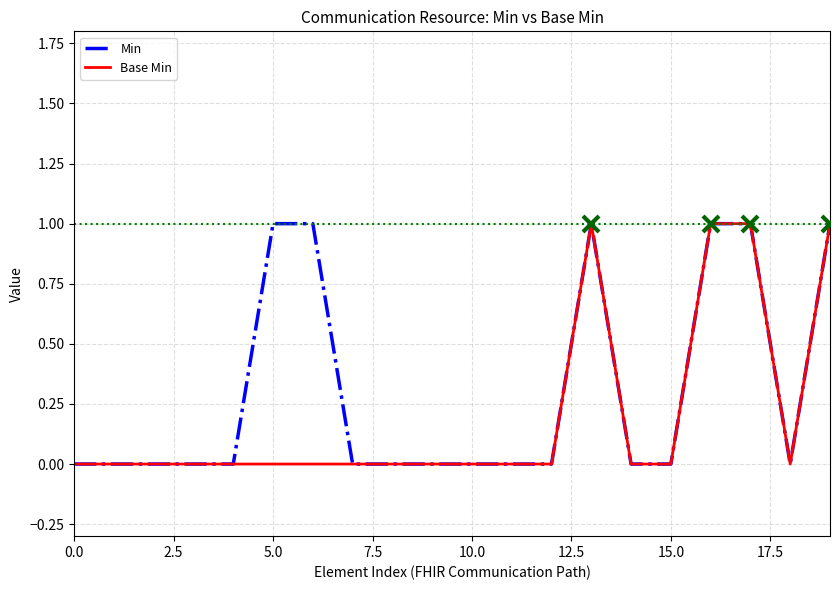

Rank the series by their average value, from highest to lowest.

Min, Base Min